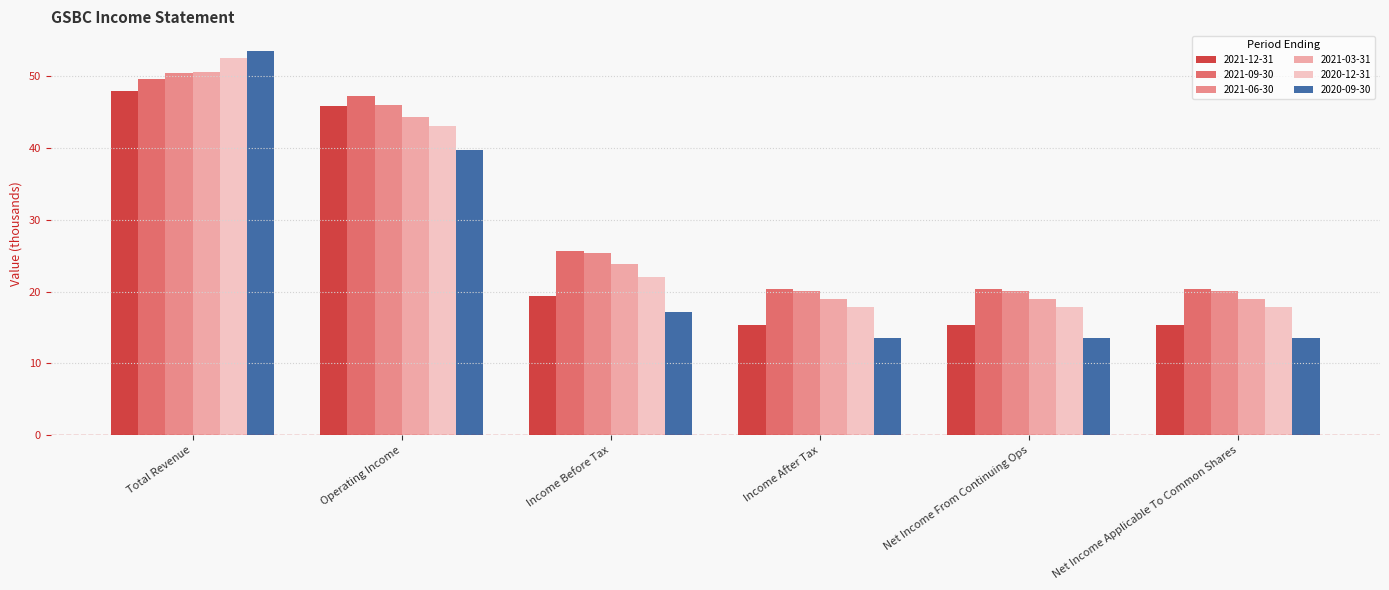

Reading left to right, what are all the values shown in this chart?

2021-12-31: Total Revenue=47.9	Operating Income=45.9	Income Before Tax=19.4	Income After Tax=15.3	Net Income From Continuing Ops=15.3	Net Income Applicable To Common Shares=15.3
2021-09-30: Total Revenue=49.6	Operating Income=47.2	Income Before Tax=25.7	Income After Tax=20.4	Net Income From Continuing Ops=20.4	Net Income Applicable To Common Shares=20.4
2021-06-30: Total Revenue=50.5	Operating Income=46.0	Income Before Tax=25.4	Income After Tax=20.1	Net Income From Continuing Ops=20.1	Net Income Applicable To Common Shares=20.1
2021-03-31: Total Revenue=50.6	Operating Income=44.4	Income Before Tax=23.9	Income After Tax=18.9	Net Income From Continuing Ops=18.9	Net Income Applicable To Common Shares=18.9
2020-12-31: Total Revenue=52.6	Operating Income=43.1	Income Before Tax=22.0	Income After Tax=17.8	Net Income From Continuing Ops=17.8	Net Income Applicable To Common Shares=17.8
2020-09-30: Total Revenue=53.6	Operating Income=39.7	Income Before Tax=17.1	Income After Tax=13.5	Net Income From Continuing Ops=13.5	Net Income Applicable To Common Shares=13.5